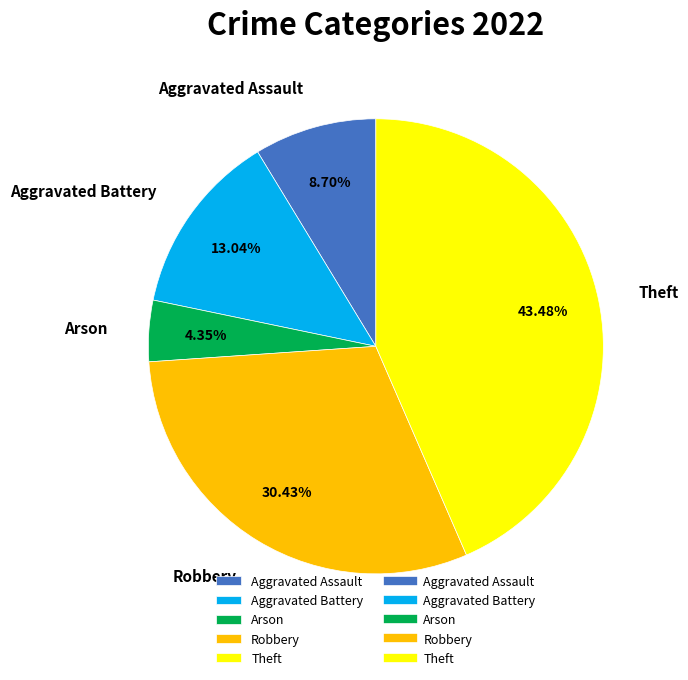

The Aggravated Assault slice represents 22% of the pie. True or false?

False